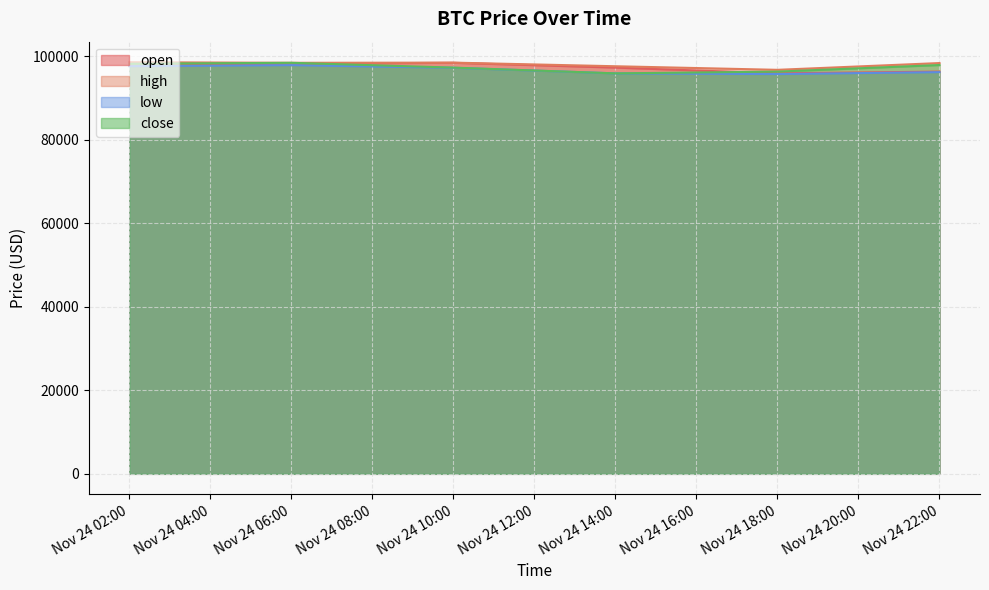

Is it true that low equals 95734.8 at Nov 24 18:00?

True